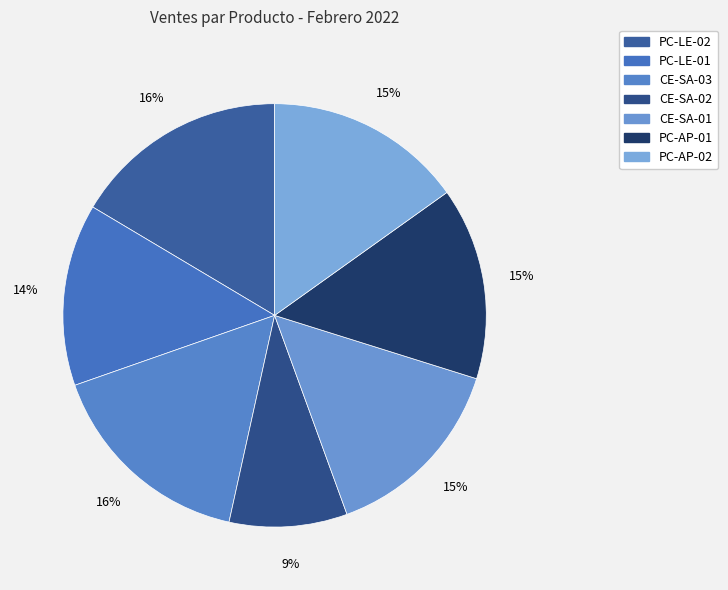

How many segments does this pie chart have?

7